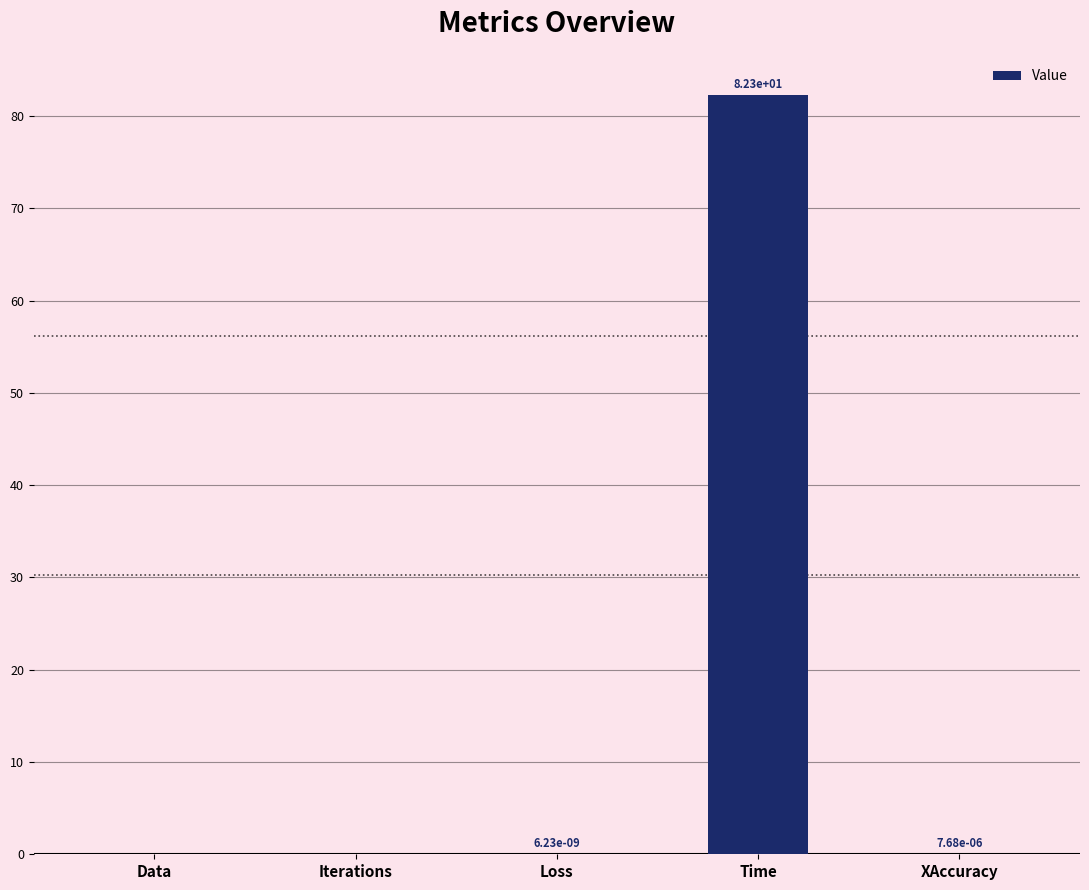

Are the bars grouped side by side (vs. stacked)?

No